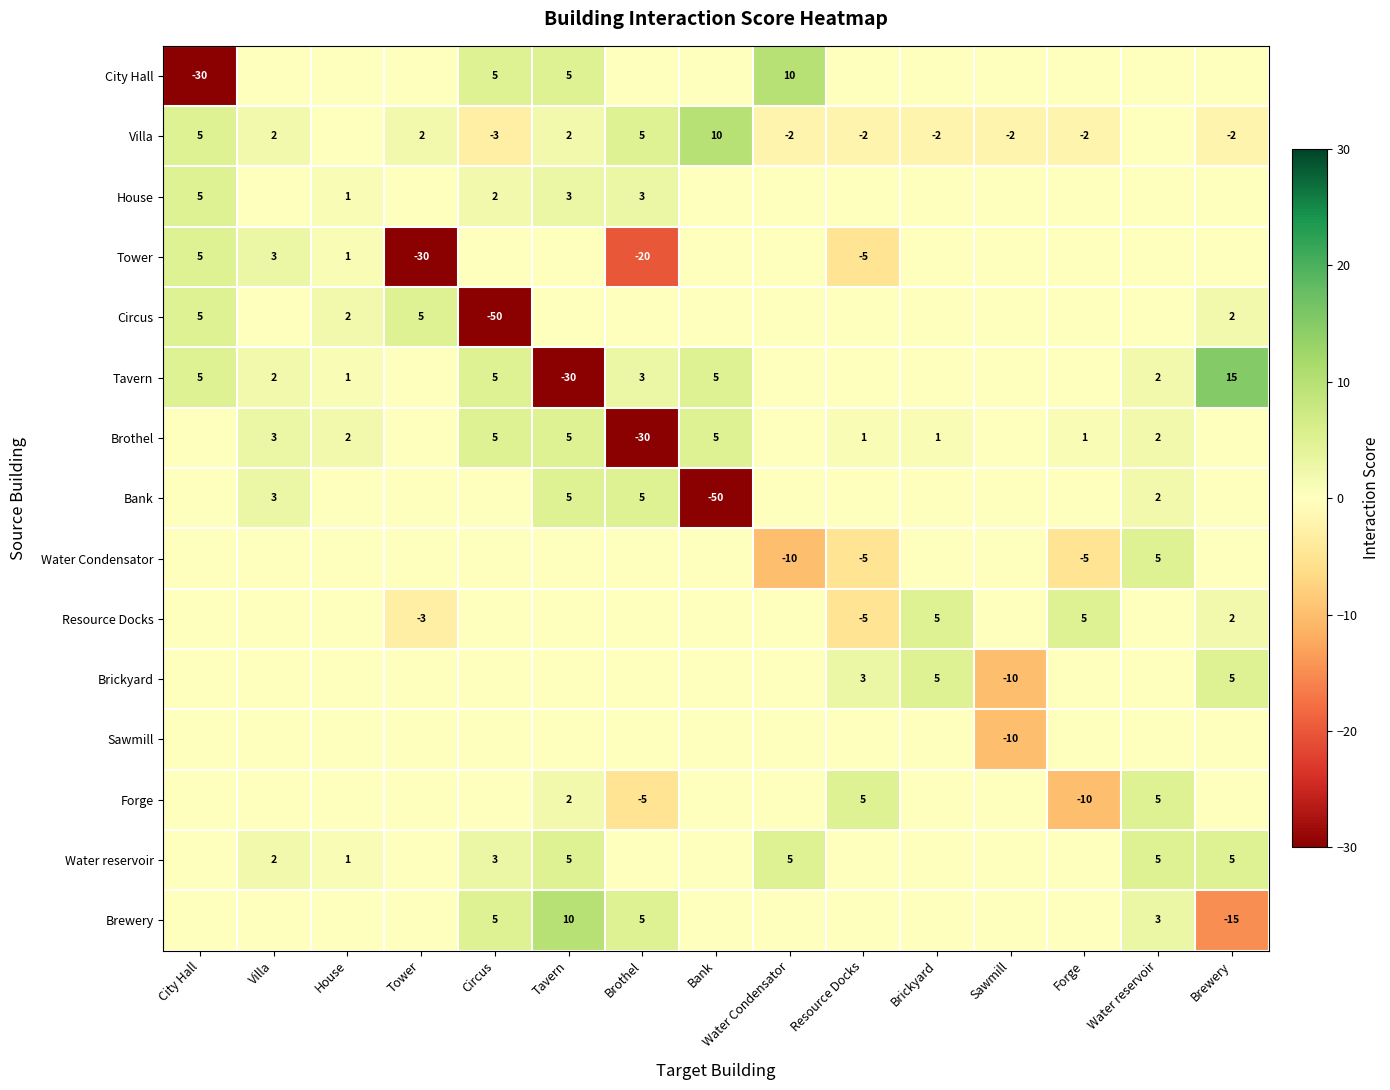

The value of Forge at Water reservoir is 7. True or false?

False